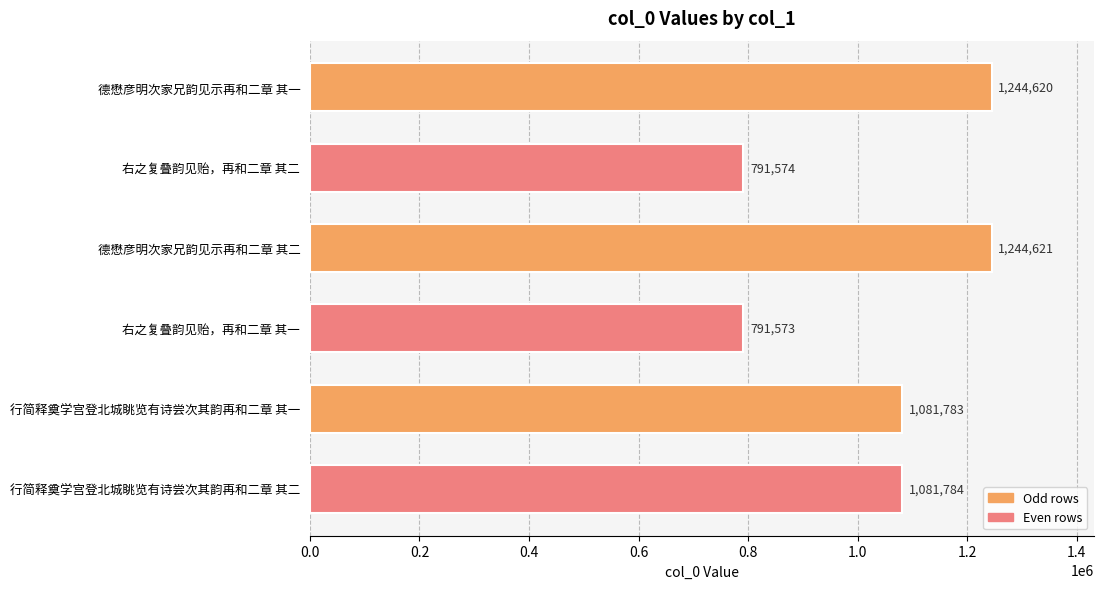

How many distinct data groups are displayed?

1